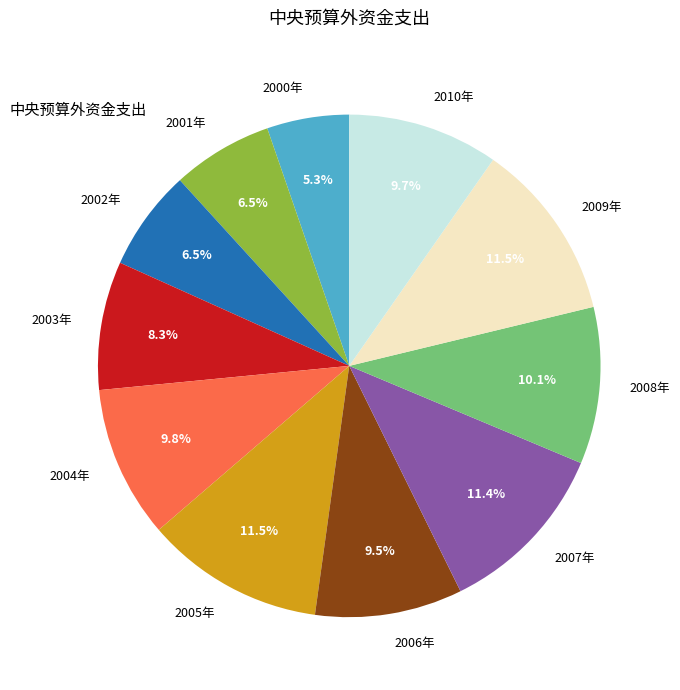

Between 2001年 and 2005年, which is larger?

2005年